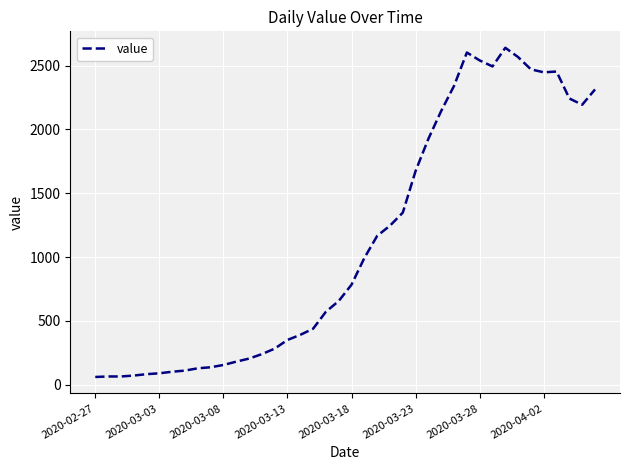

True or false: there are more than 0 points higher than both neighbors.

True